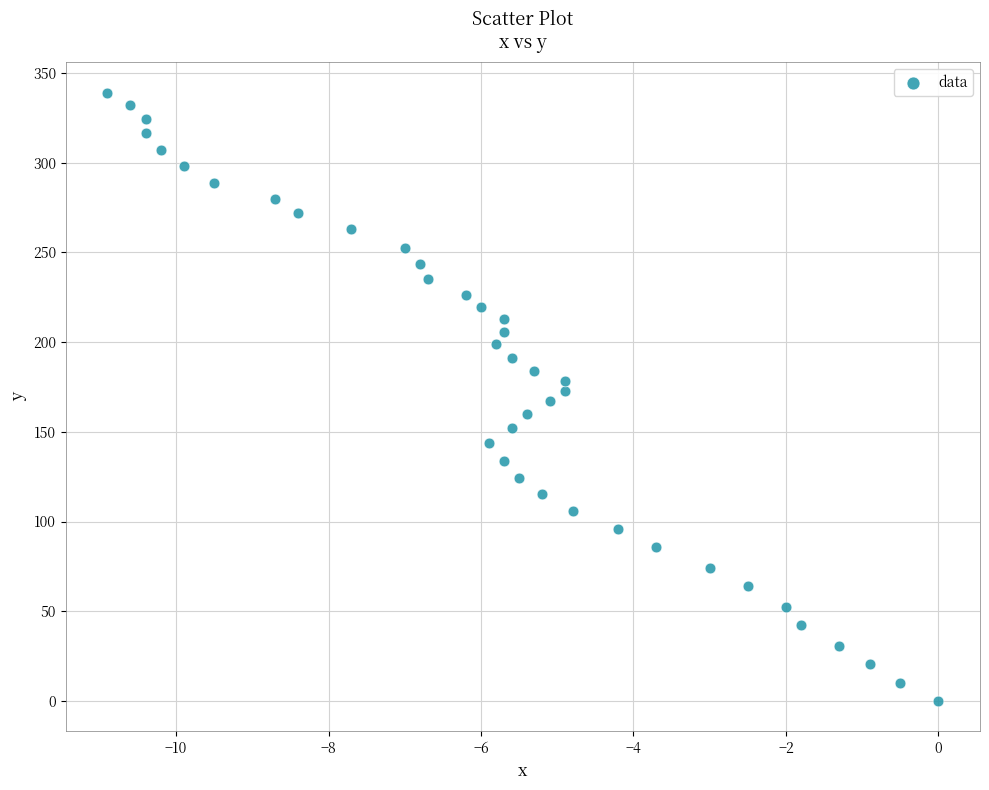

What is the range of X values (max minus min)?

10.9